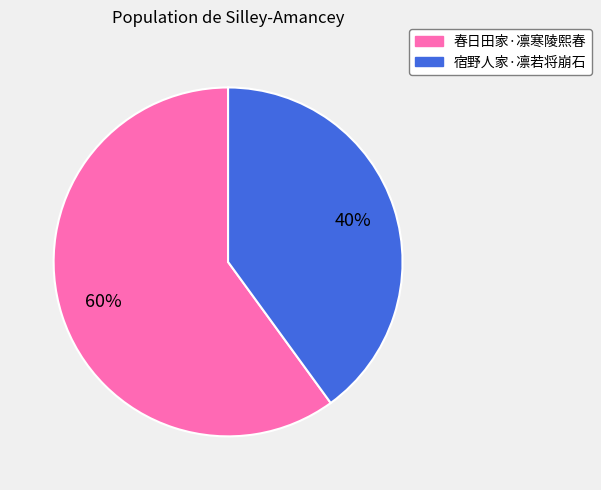

To the nearest percent, what portion does 春日田家·凛寒陵熙春 represent?

60%